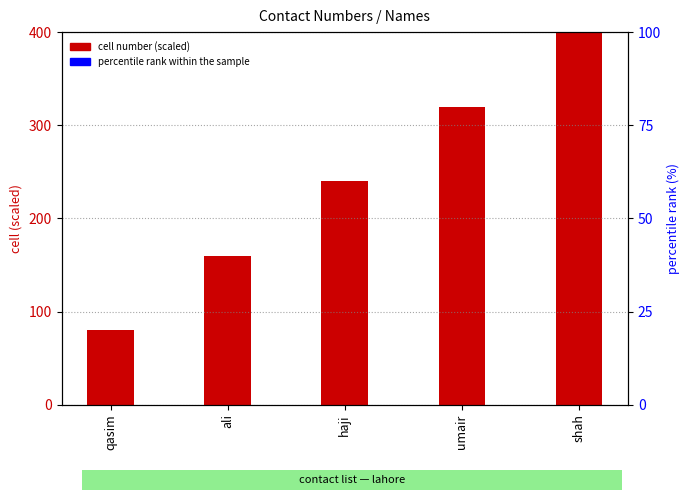

Which series has the largest total across all categories?

cell number (scaled)